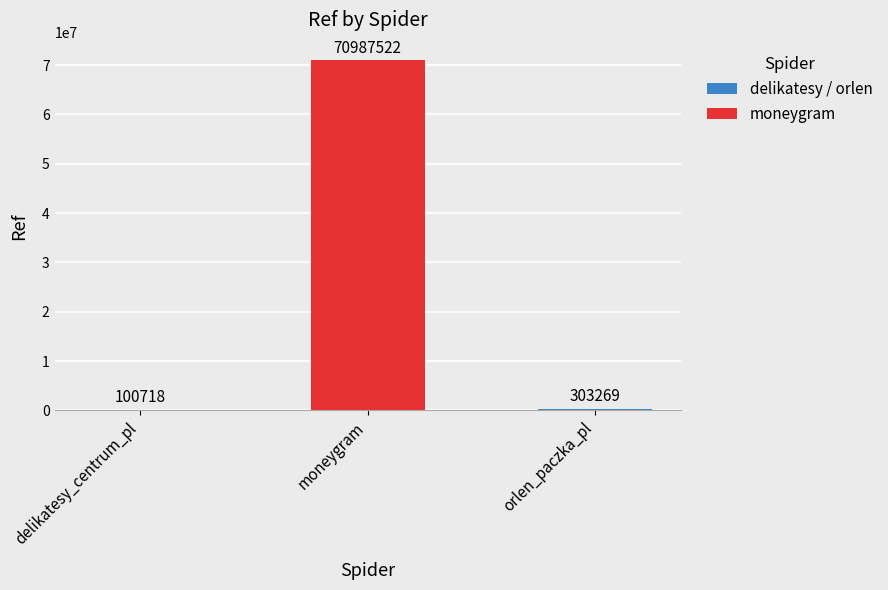

What is the maximum value shown in the chart?

70987522